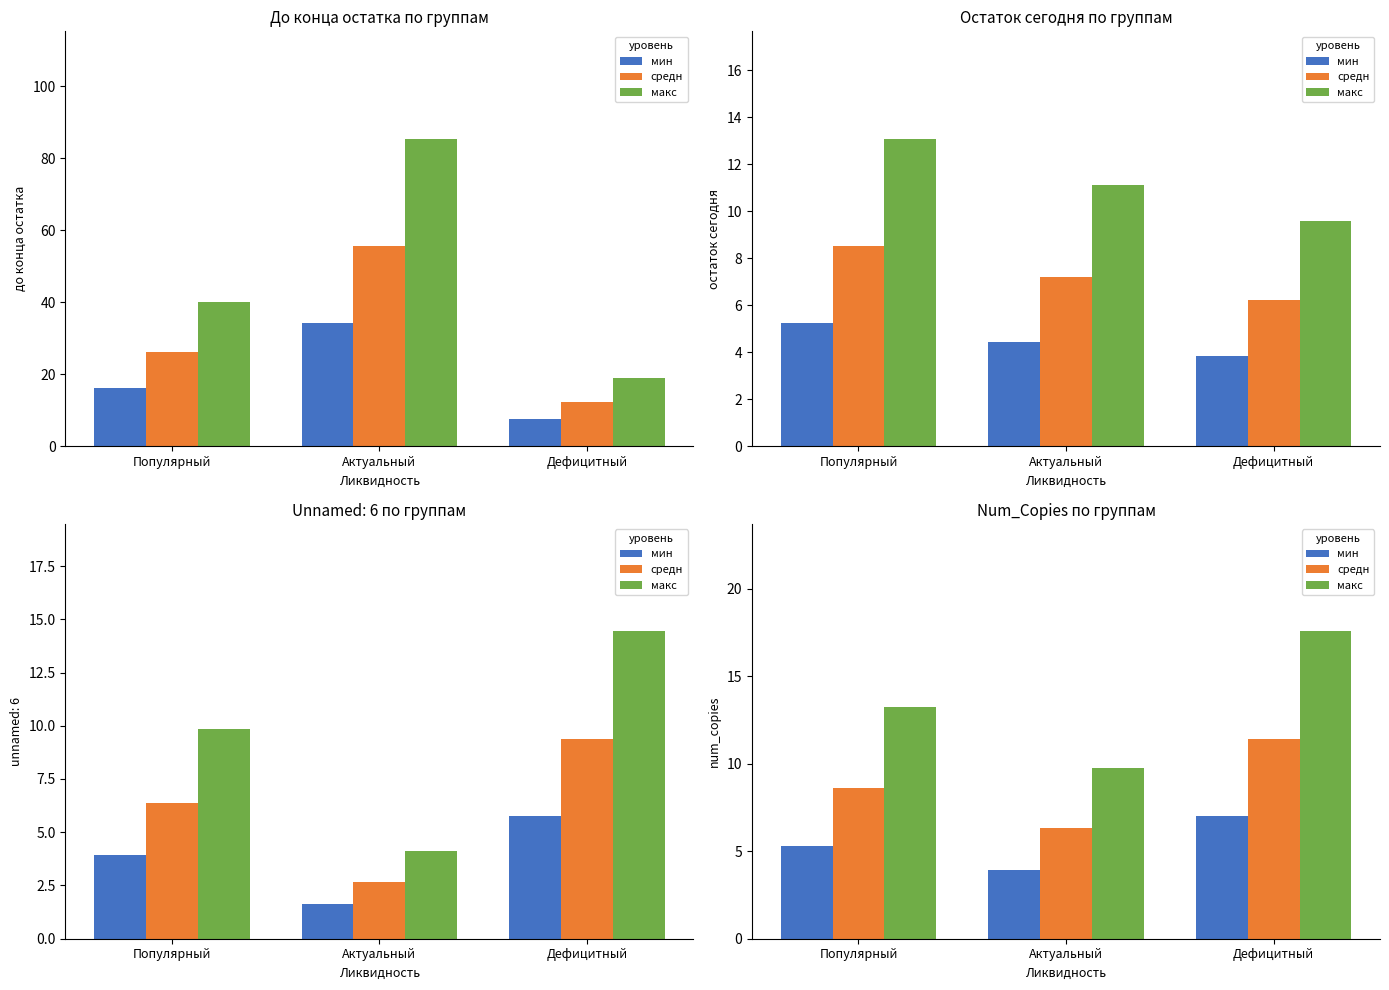

What is the difference between the maximum and minimum values in the средн series?

5.1